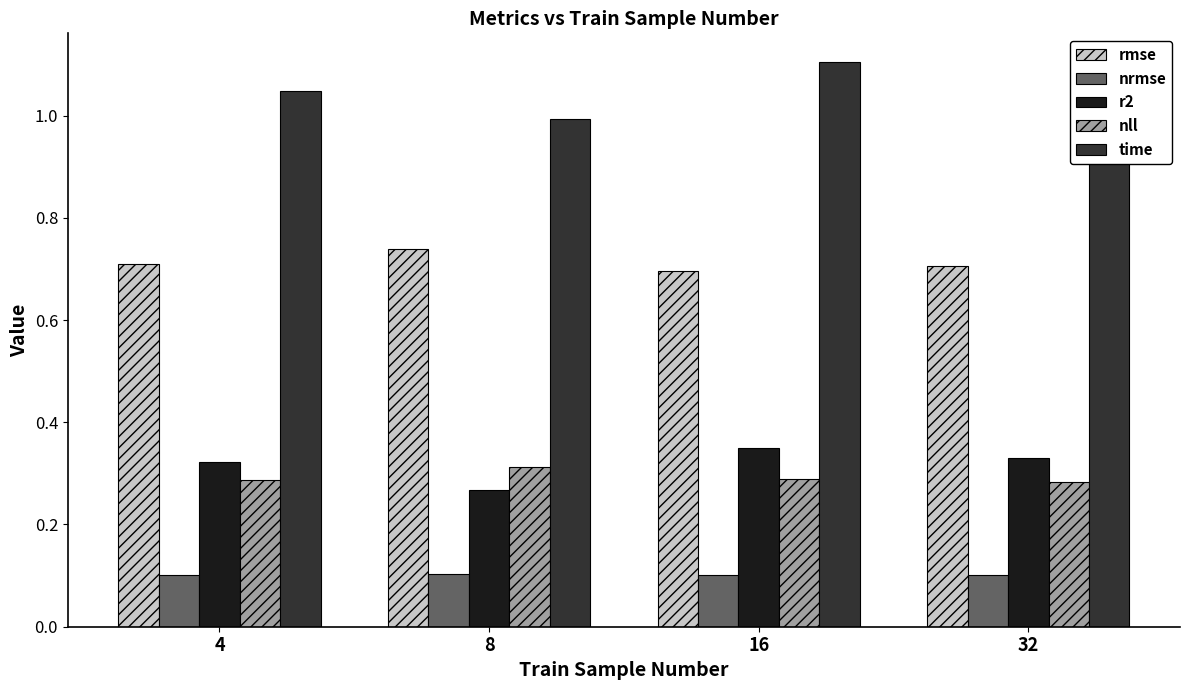

The r2 series shows 0.3 at 4. True or false?

True